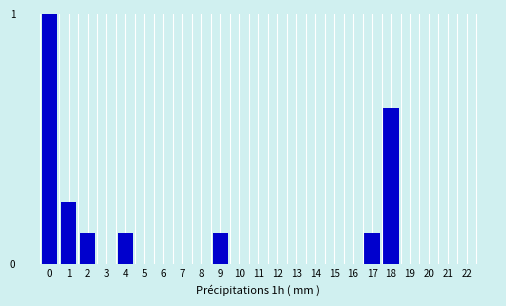

What is the greatest value displayed?

1.0